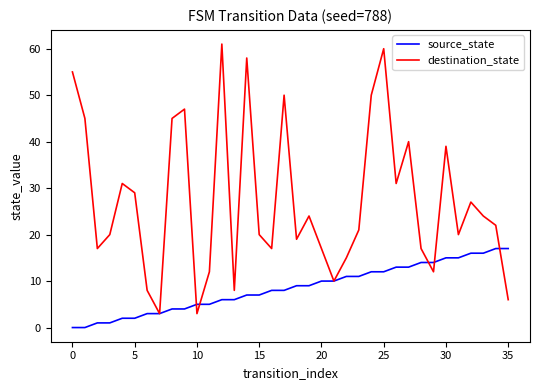

Which series has the widest spread of values?

destination_state